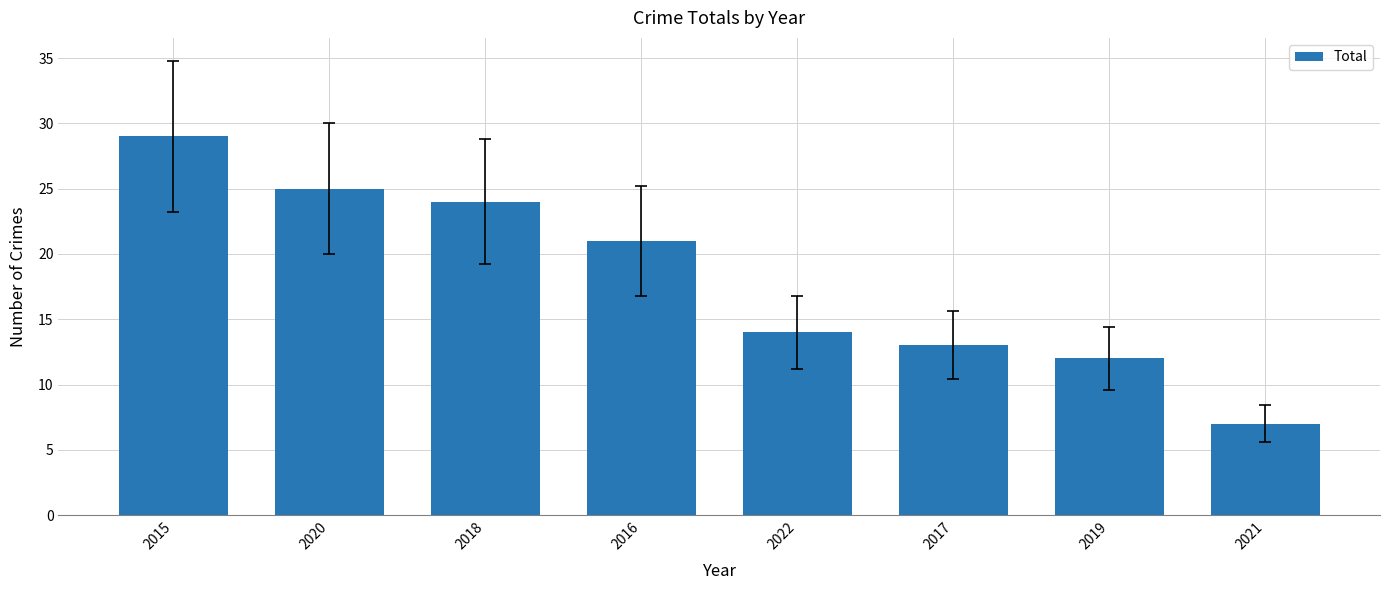

Count the number of categories in the chart.

8